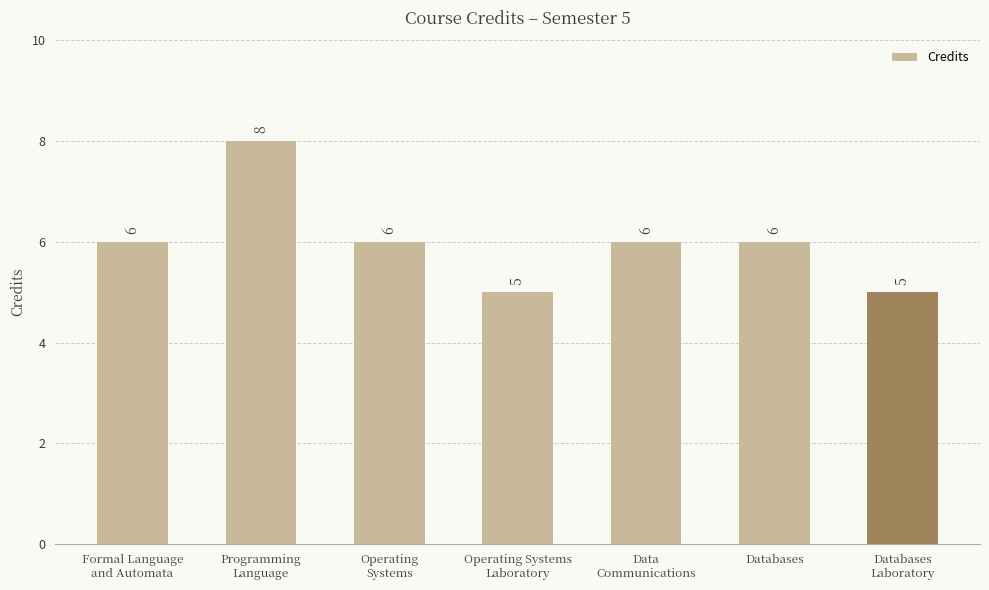

What is the sum of all values?

42